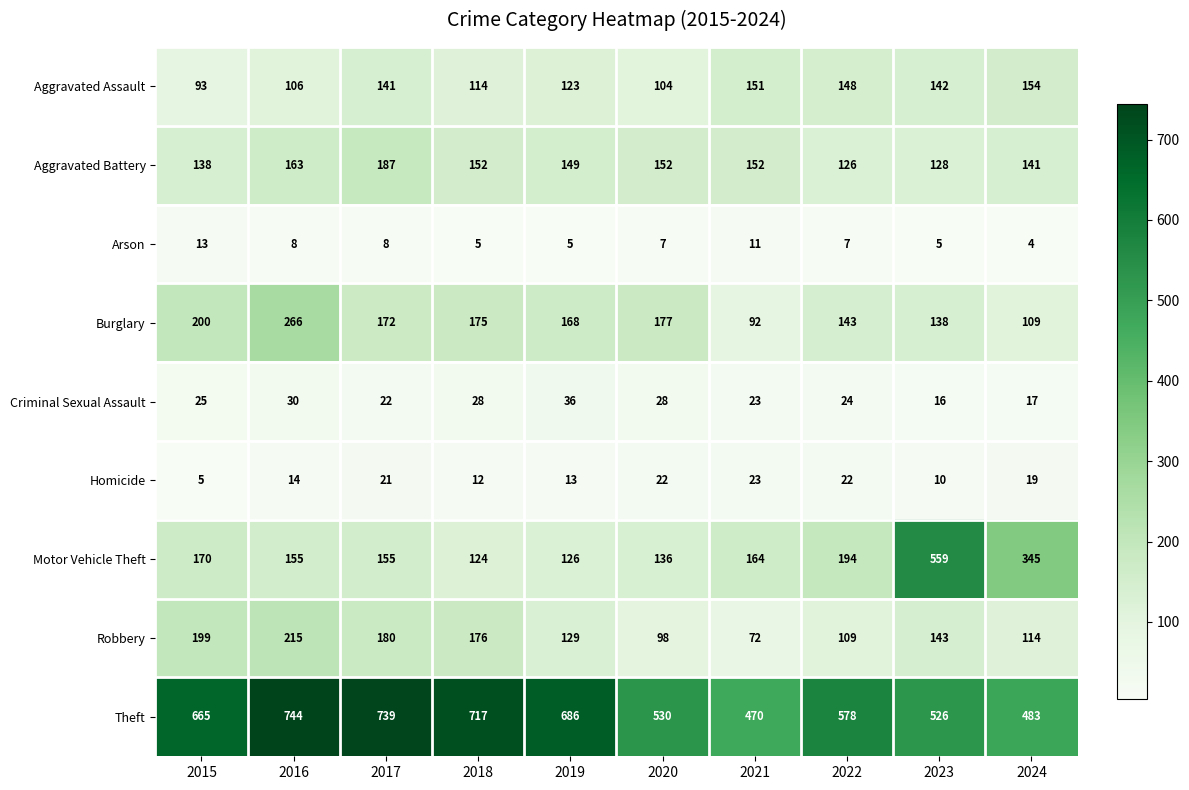

Rank the categories by Theft value from highest to lowest.

2016, 2017, 2018, 2019, 2015, 2022, 2020, 2023, 2024, 2021